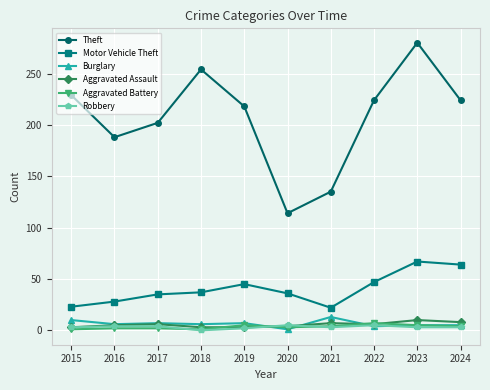

Where is Theft nearest to the value 197?

2017